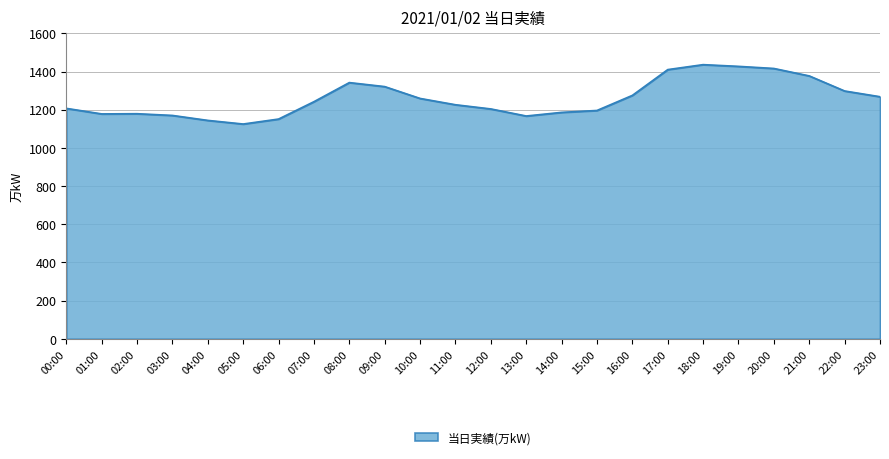

What is the change in value from 11:00 to 17:00?

+184